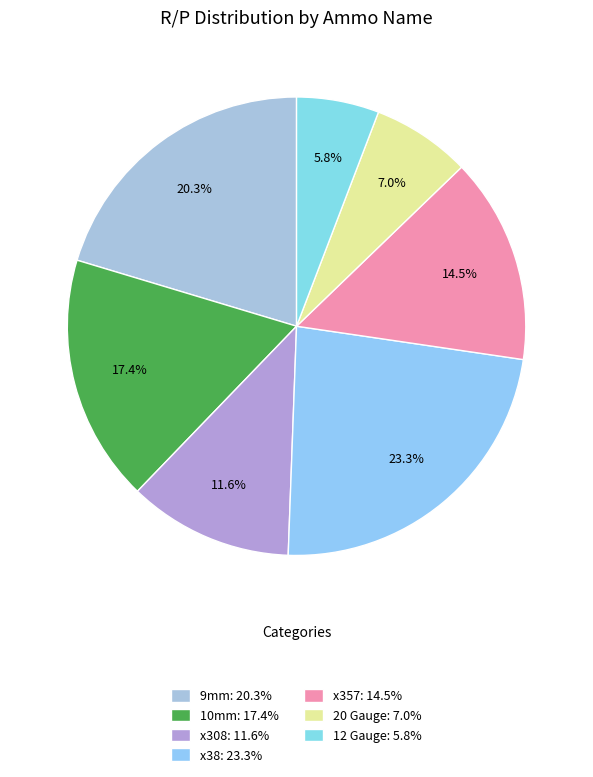

What is the change in value from 9mm to x308?

-15